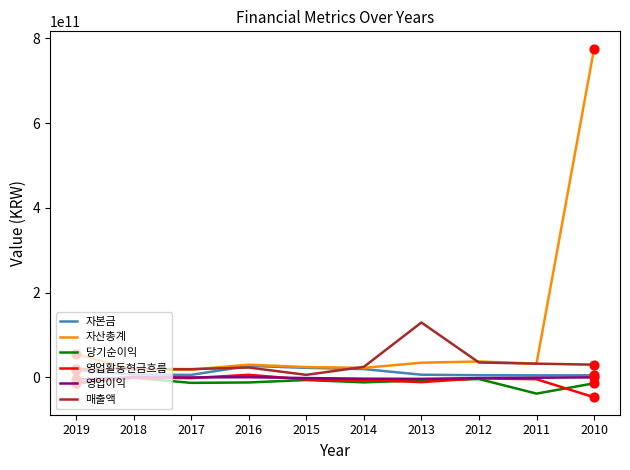

Which series has the largest total across all categories?

자산총계